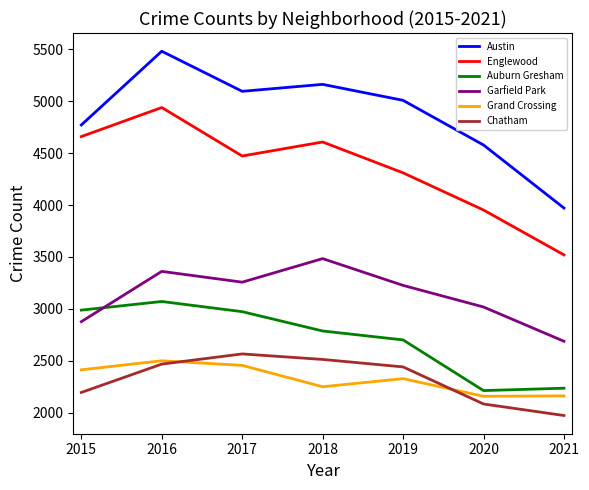

Which series has the largest total across all categories?

Austin